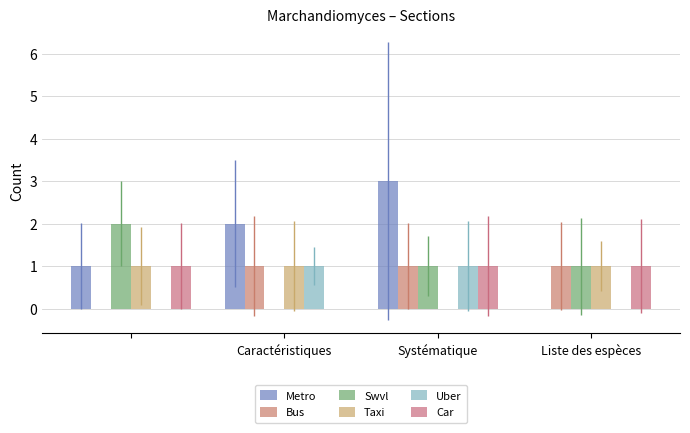

Does the chart contain stacked bars?

No